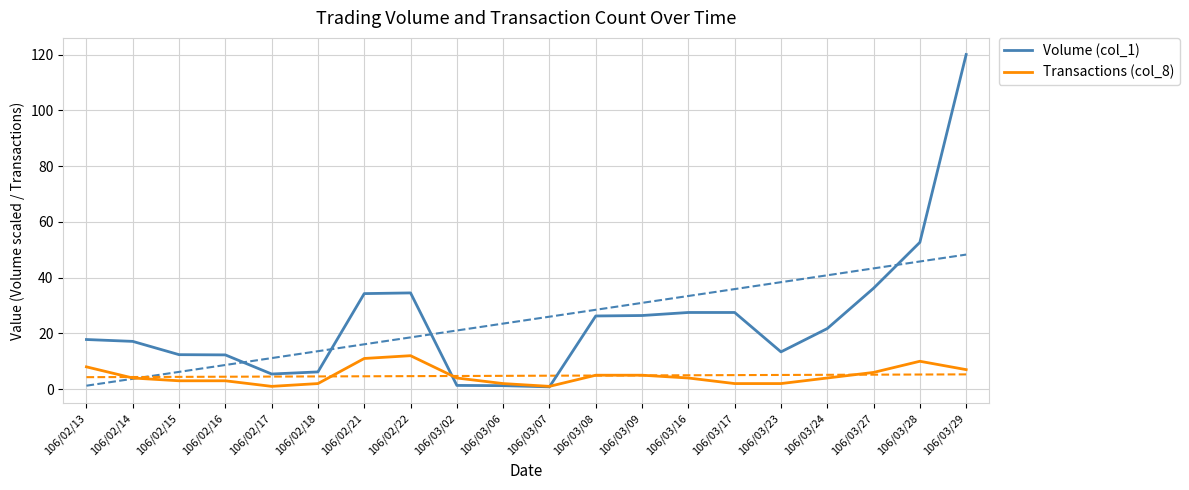

Is it true that Volume (col_1) equals 0.8 at 106/03/07?

True